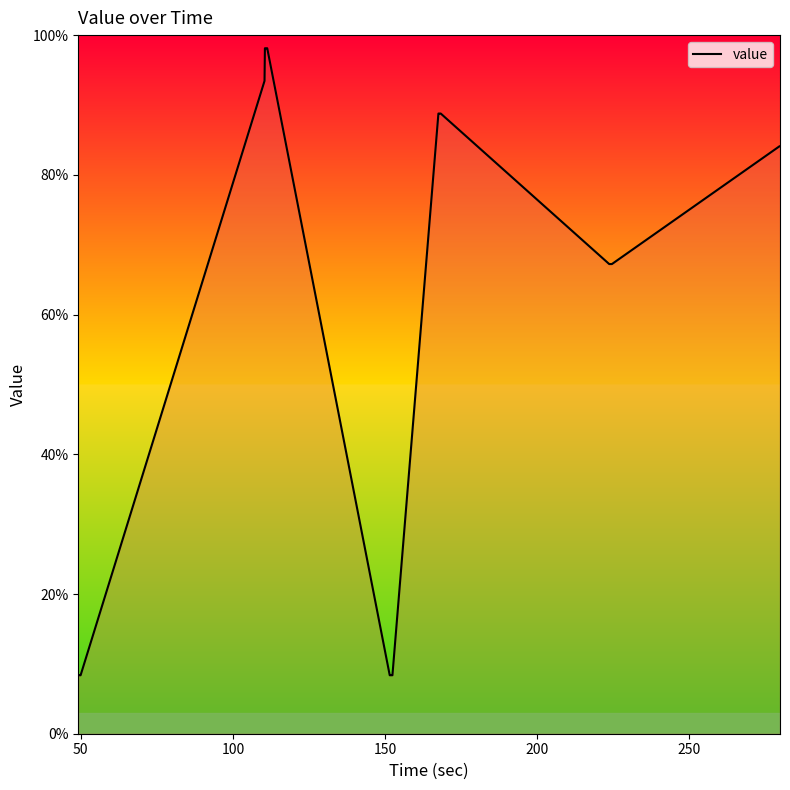

What is the minimum value shown in the chart?

8.4